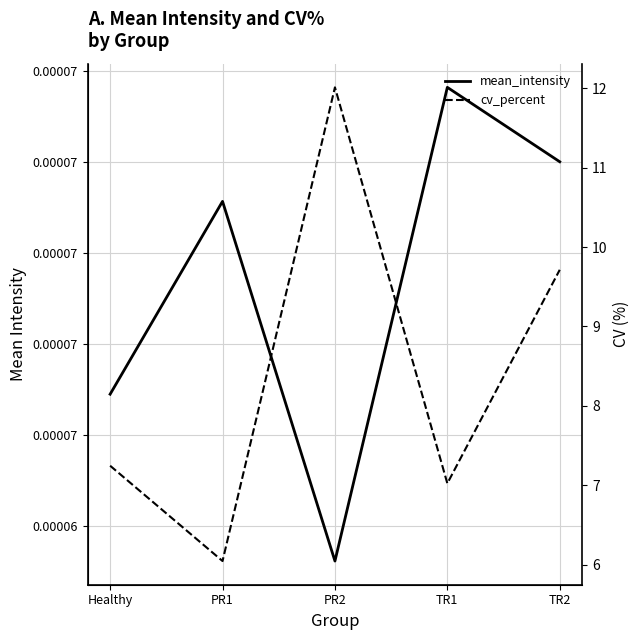

Is the value of mean_intensity at Healthy greater than the value of cv_percent at Healthy?

No